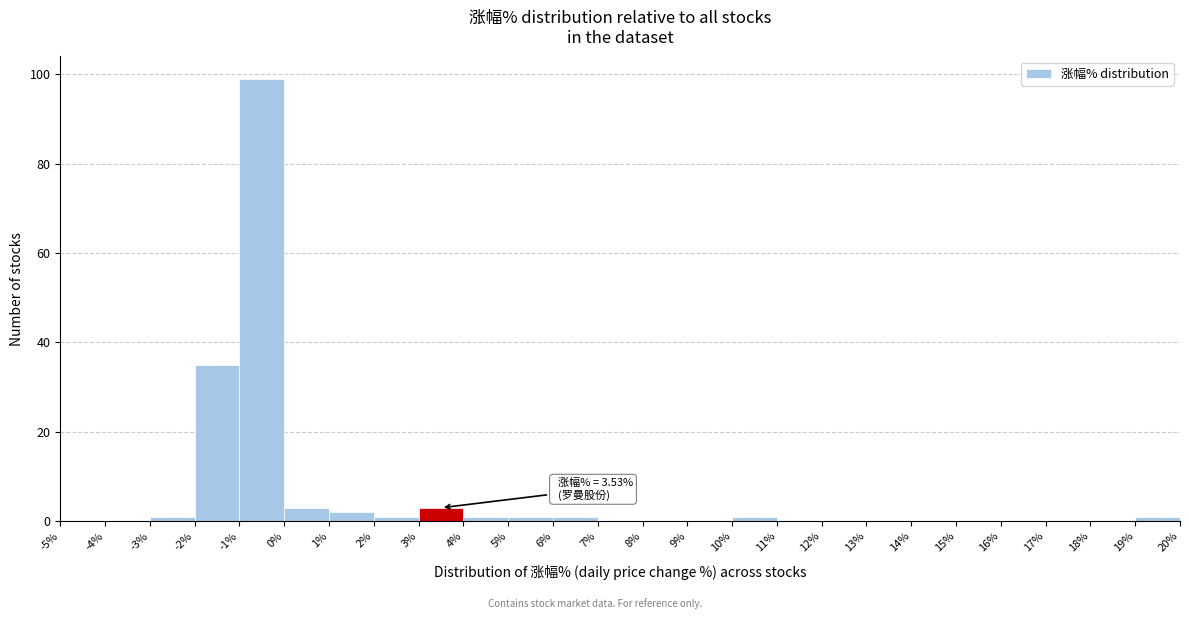

Over which range of the x-axis is the bar tallest?

-1% to 0%